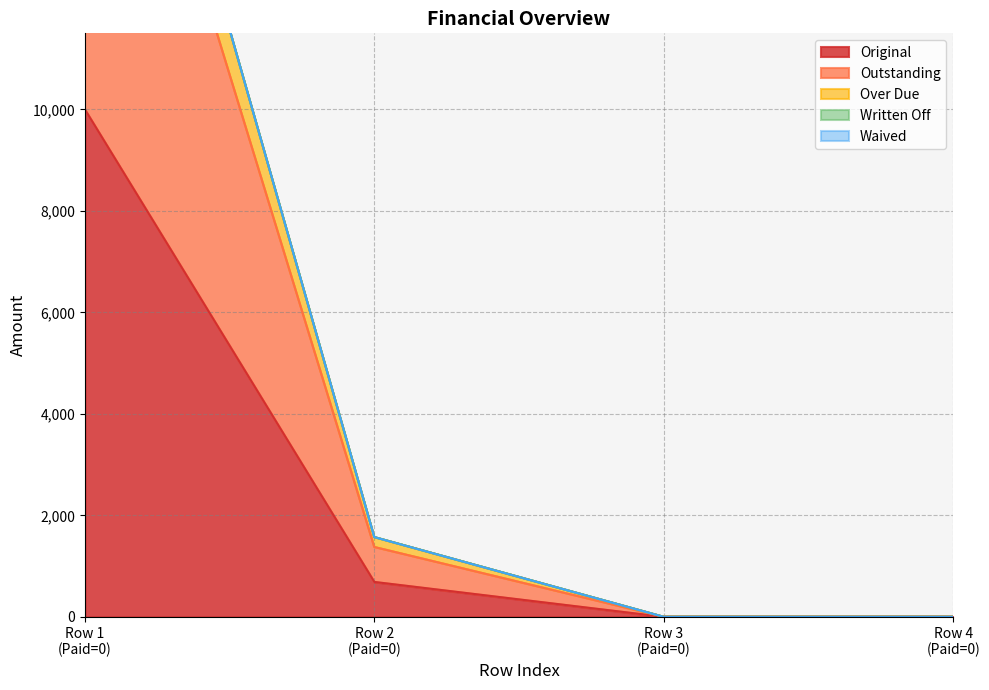

How many positive values does the Original series have?

2